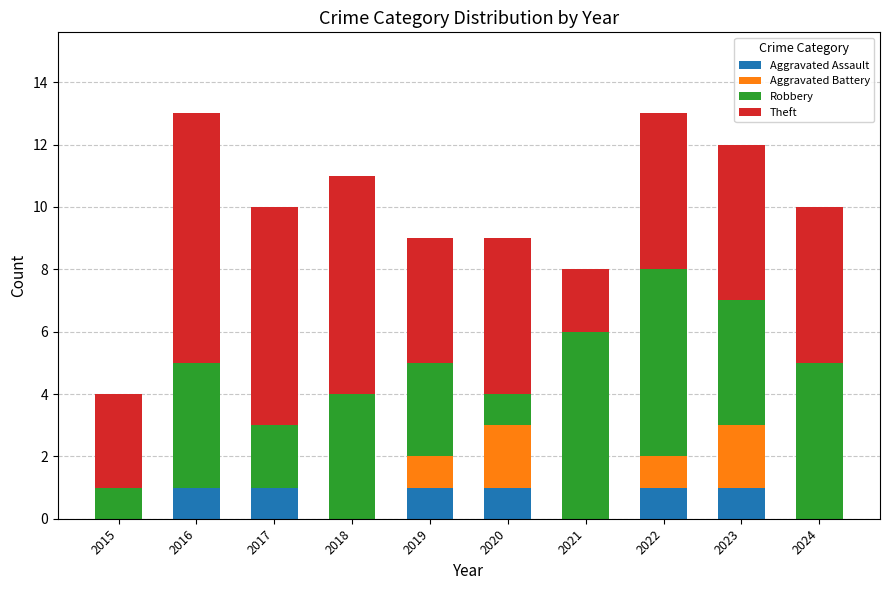

What is the total value across all series at 2016?

13